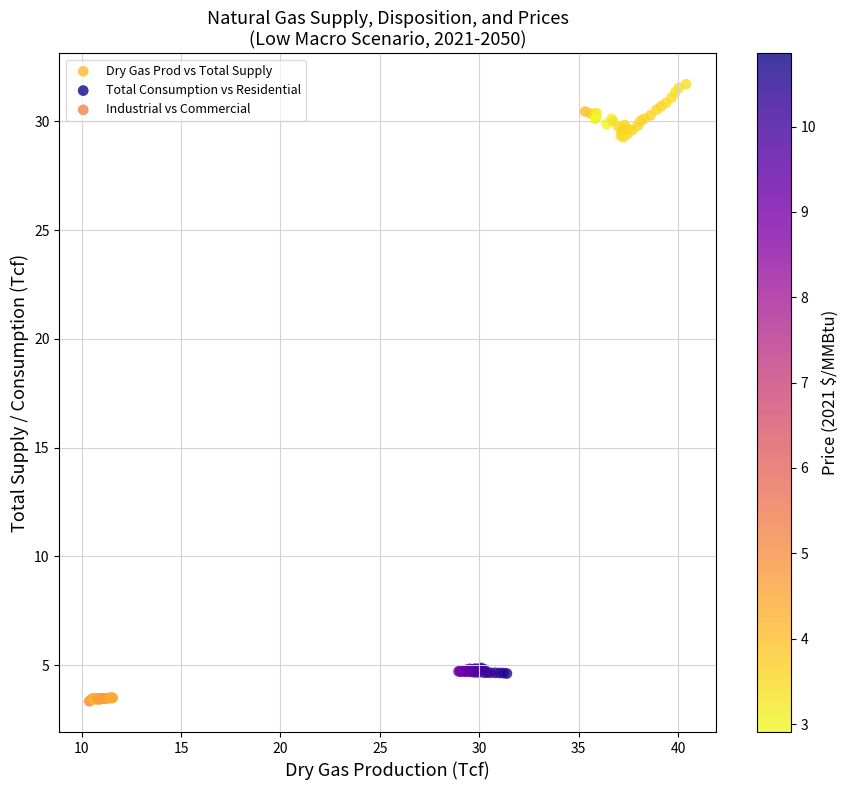

Which series contains the highest Y value?

Dry Gas Prod vs Total Supply